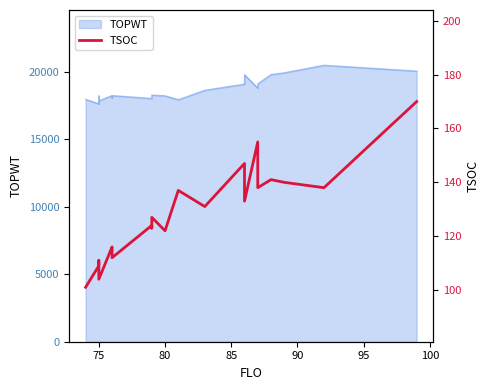

Reading right to left, extract all data points from this chart.

170	138	138	140	141	138	155	133	147	131	137	122	127	123	124	112	115	116	104	104	109	111	109	101